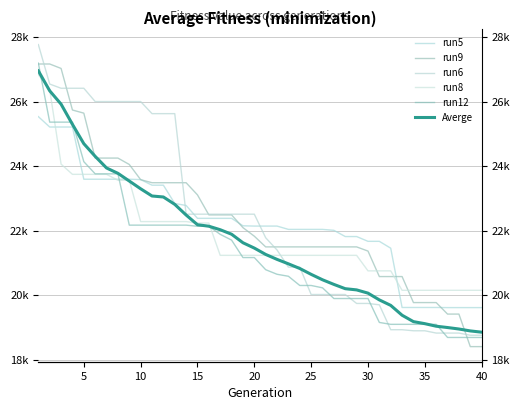

Reading right to left, extract all data points from this chart.

run5: 19612.8	19612.8	19612.8	19612.8	19616.6	19616.6	19616.6	19616.6	21455.6	21668.8	21668.8	21817.3	21817.3	22010.3	22039.4	22039.4	22039.4	22039.4	22142.1	22142.1	22142.1	22151.0	22382.3	22382.3	22382.3	22382.3	22781.6	22842.9	23410.8	23410.8	23584.5	23595.8	23595.8	23595.8	23595.8	23595.8	25215.7	25215.7	25215.7	25537.8
run9: 18402.1	18402.1	19411.6	19411.6	19768.7	19768.7	19768.7	20575.7	20575.7	20575.7	21366.6	21496.3	21496.3	21496.3	21496.3	21496.3	21496.3	21496.3	21496.3	21496.3	21828.0	22094.2	22488.8	22488.8	22488.8	23109.5	23487.3	23487.3	23487.3	23487.3	23582.2	24053.6	24252.0	24252.0	24252.0	25645.9	25743.2	27033.0	27171.0	27171.0
run6: 18755.4	18755.4	18822.8	18822.8	18822.8	18894.0	18894.0	18926.9	18926.9	19698.8	19741.8	19741.8	20018.7	20018.7	20018.7	20018.7	20868.8	20868.8	21399.6	21779.5	22511.0	22511.0	22511.0	22511.0	22511.0	22511.0	22511.0	25630.5	25630.5	25630.5	26005.5	26005.5	26005.5	26005.5	26005.5	26418.1	26418.1	26418.1	26548.5	27773.6
run8: 20149.3	20149.3	20149.3	20149.3	20149.3	20149.3	20149.3	20149.3	20752.5	20752.5	20752.5	21233.9	21233.9	21233.9	21233.9	21233.9	21233.9	21233.9	21233.9	21233.9	21233.9	21233.9	21233.9	21233.9	22235.8	22235.8	22281.5	22281.5	22281.5	22281.5	22281.5	23563.4	23563.4	23747.4	23747.4	23747.4	23747.4	24063.8	26371.8	26840.6
run12: 18686.1	18686.1	18686.1	18686.1	19093.6	19093.6	19093.6	19093.6	19093.6	19152.0	19894.3	19894.3	19894.3	19894.3	20226.3	20299.1	20299.1	20584.9	20646.6	20788.6	21165.5	21165.5	21706.9	21885.7	22135.6	22135.6	22171.4	22171.4	22171.4	22171.4	22171.4	22171.4	23762.9	23762.9	23762.9	24140.6	25367.1	25367.1	25367.1	27196.8
Averge: 18850.1	18889.1	18948.6	18994.3	19035.3	19114.5	19177.4	19376.0	19681.5	19851.6	20061.6	20162.0	20199.4	20332.4	20476.0	20644.1	20826.1	20970.5	21108.6	21262.1	21459.6	21624.9	21889.0	22028.9	22137.5	22183.9	22485.0	22815.9	23044.5	23075.4	23299.1	23539.7	23779.0	23944.3	24305.4	24698.5	25297.6	25924.9	26338.4	26958.2